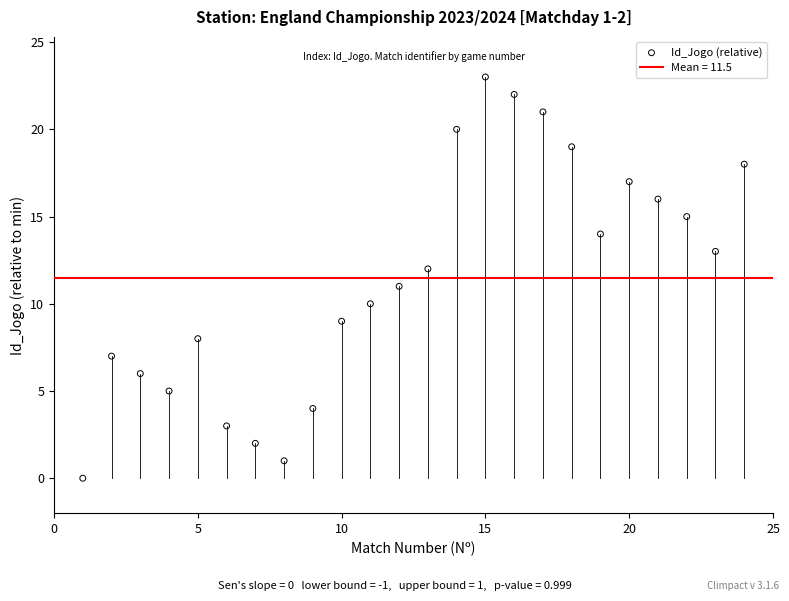

What is the range of X values (max minus min)?

23